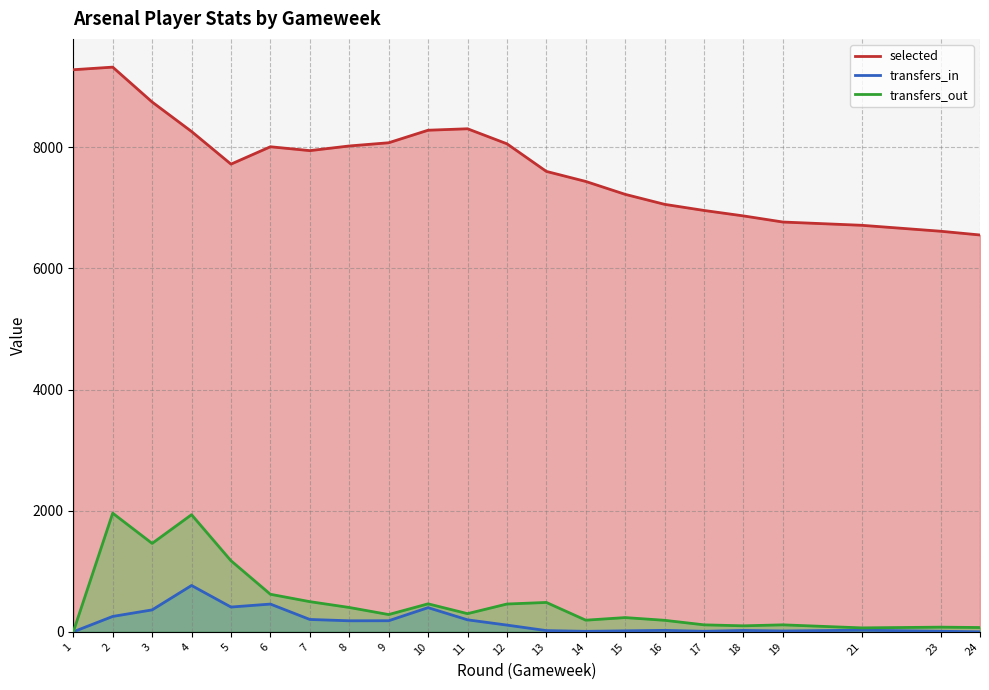

True or false: transfers_out and transfers_in cross at least once.

False